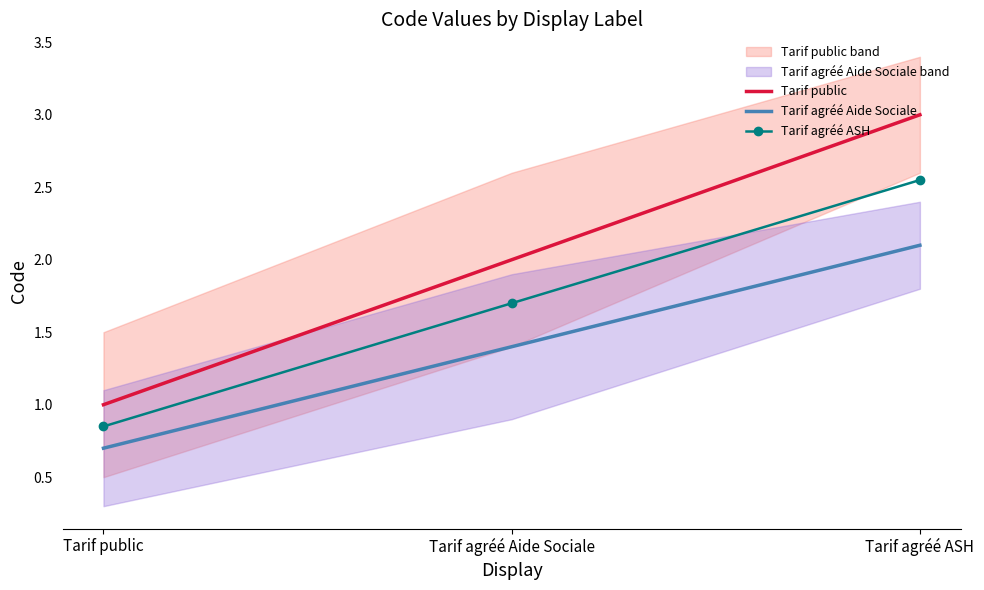

Which category has the lowest value in the Tarif agréé Aide Sociale series?

Tarif public